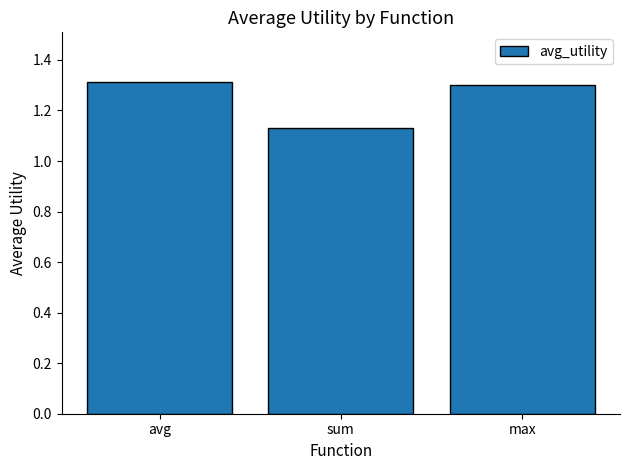

Approximately how many times larger is the value at max compared to sum?

1.2